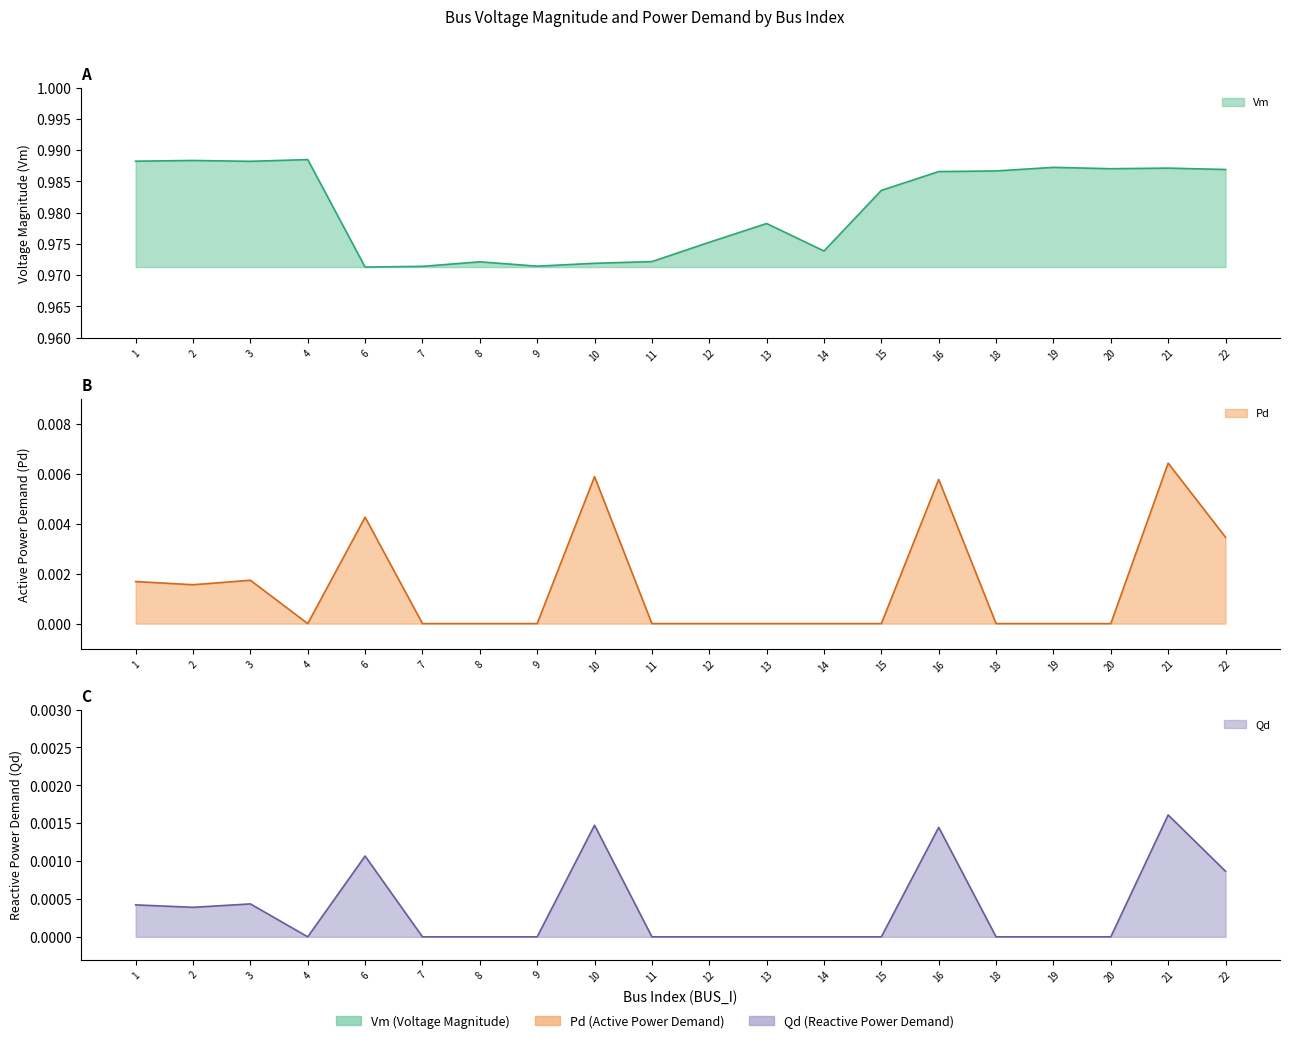

Which series has the largest total across all categories?

Vm